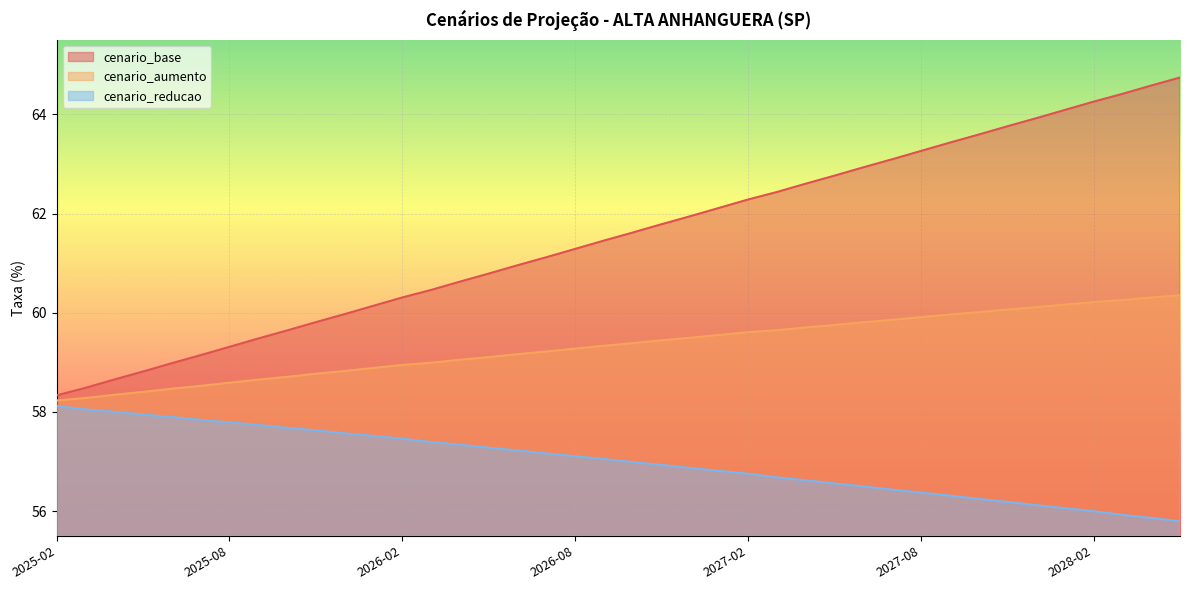

True or false: cenario_aumento and cenario_base intersect in this chart.

False